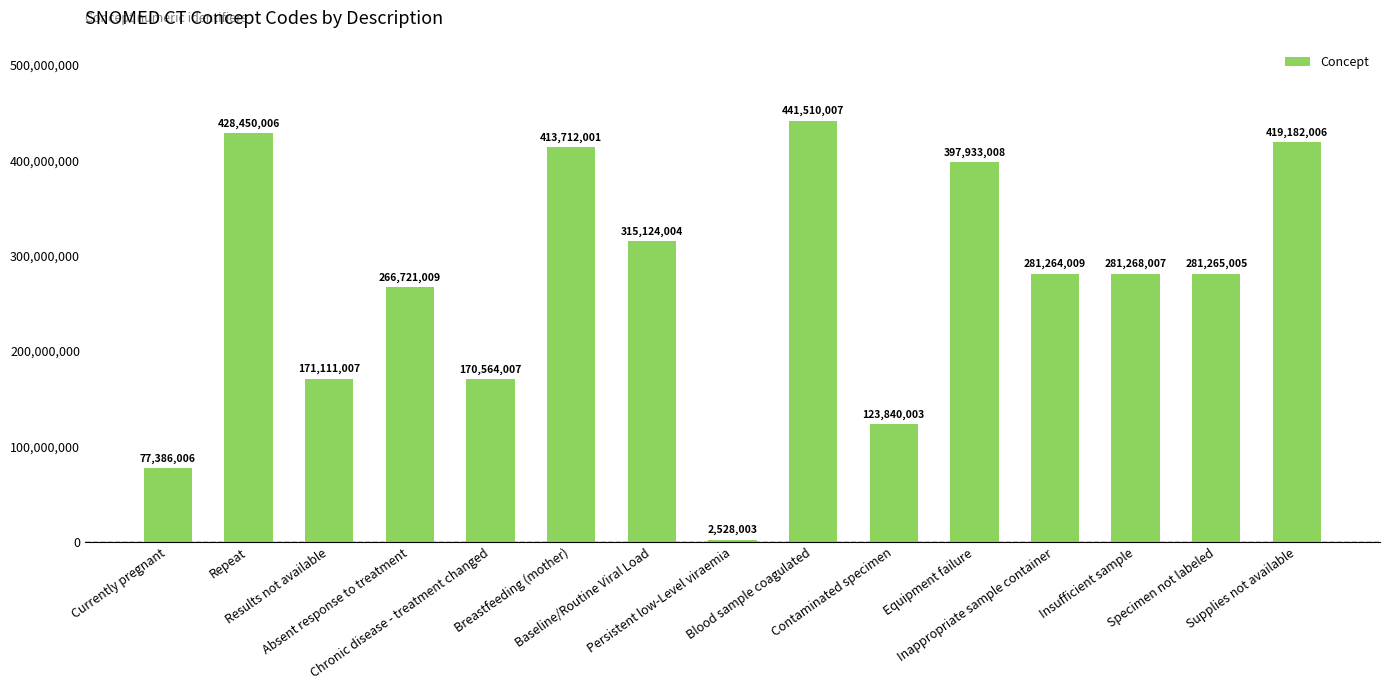

Which category has the lowest value across all series?

Persistent low-Level viraemia